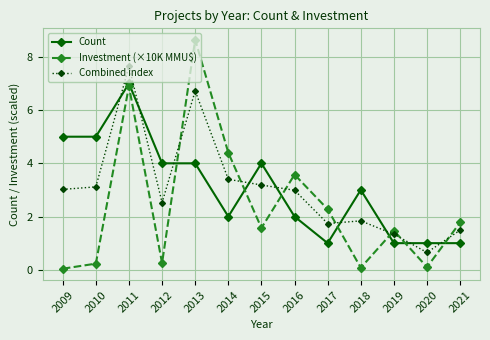

Is it true that Count equals 1.4 at 2015?

False